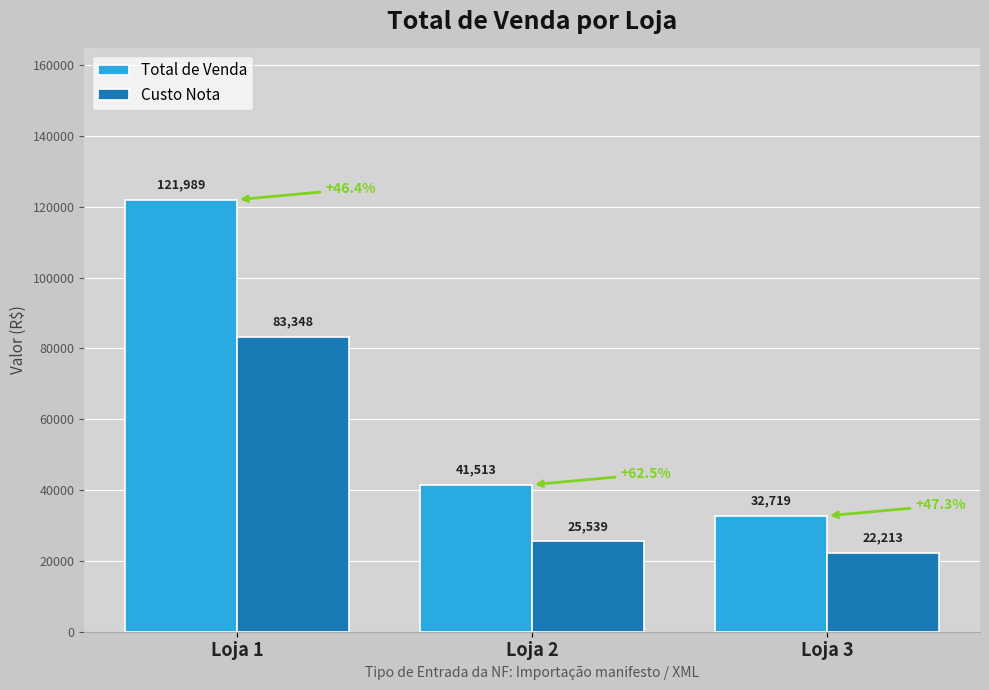

What are all the series names shown in the legend?

Total de Venda, Custo Nota